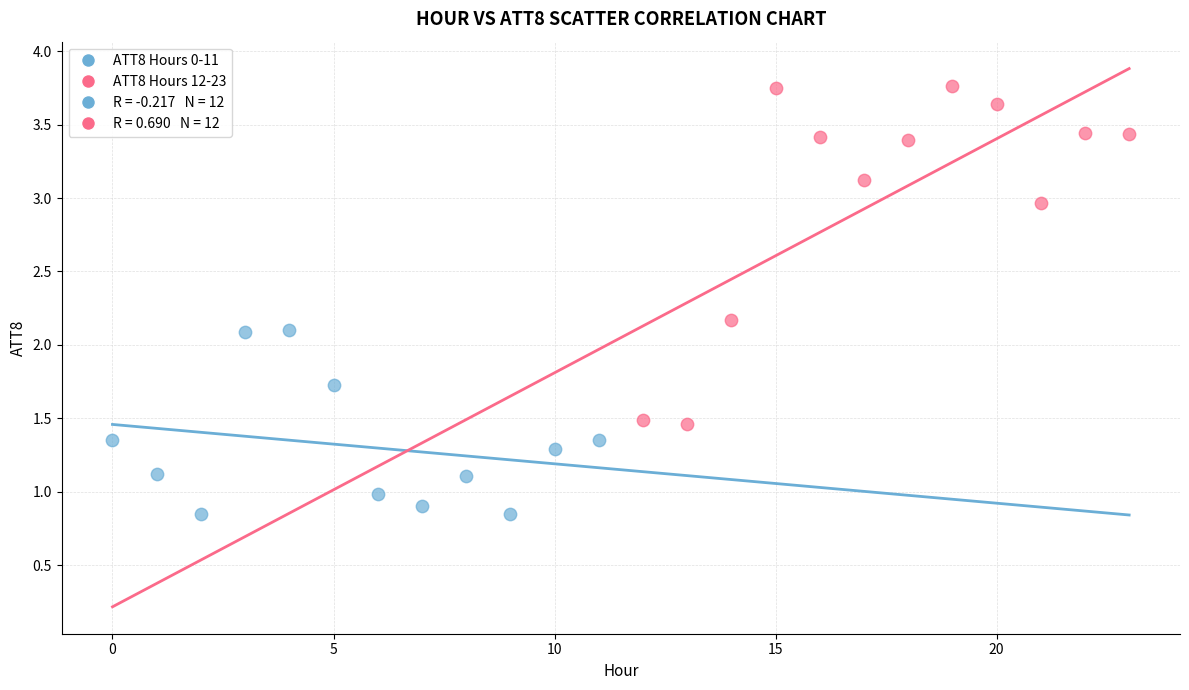

Which series reaches the maximum Y coordinate?

ATT8 Hours 12-23